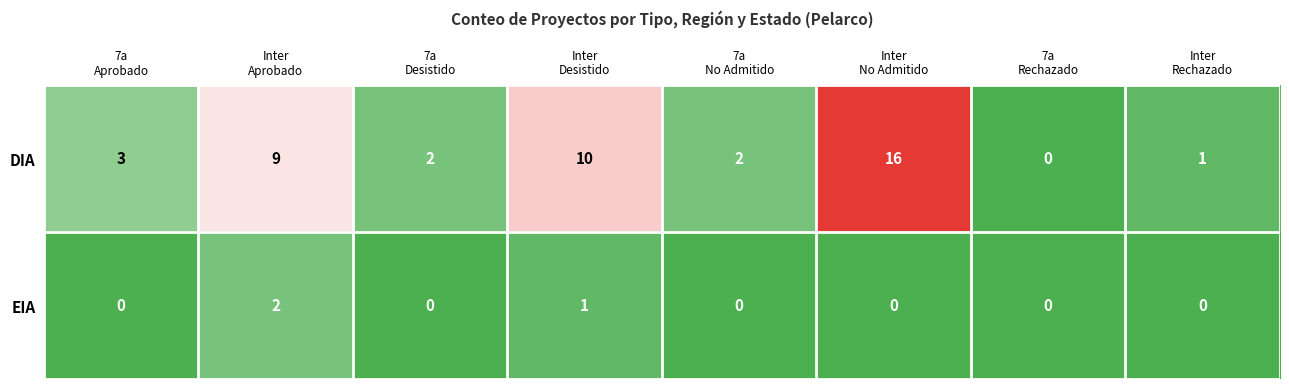

List the series in order of their overall mean, lowest first.

EIA, DIA